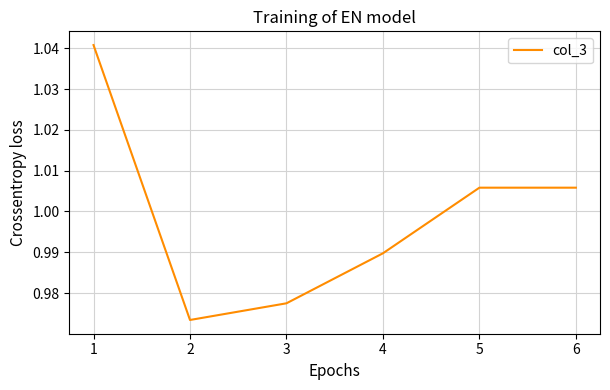

How many interior local valleys (lower than both neighbors) does the data have?

1